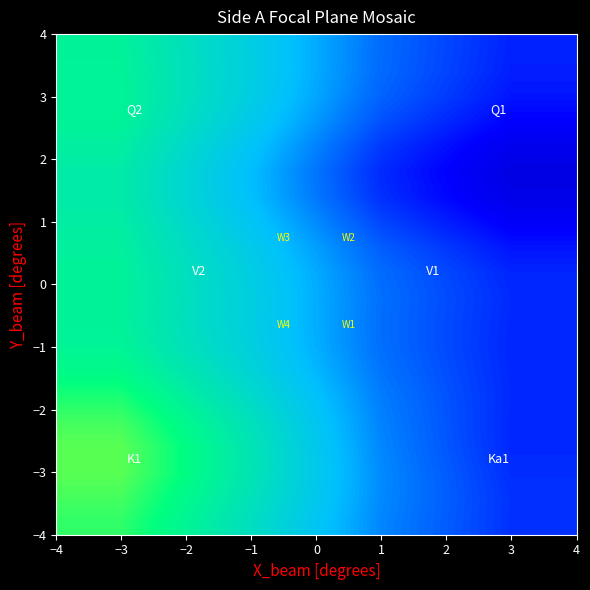

How many categories are shown in the chart?

4